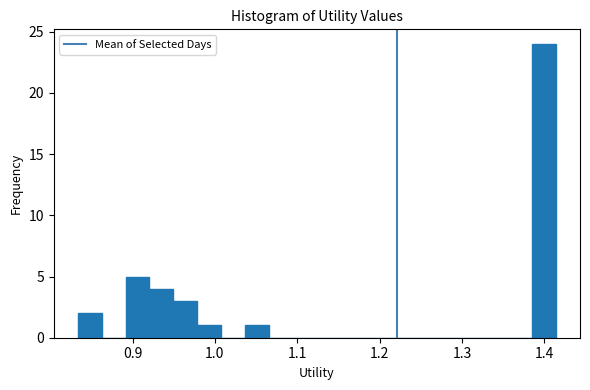

Around what value on the x-axis is the tallest bar? Give the approximate position of its centre, as read against the axis.

1.40